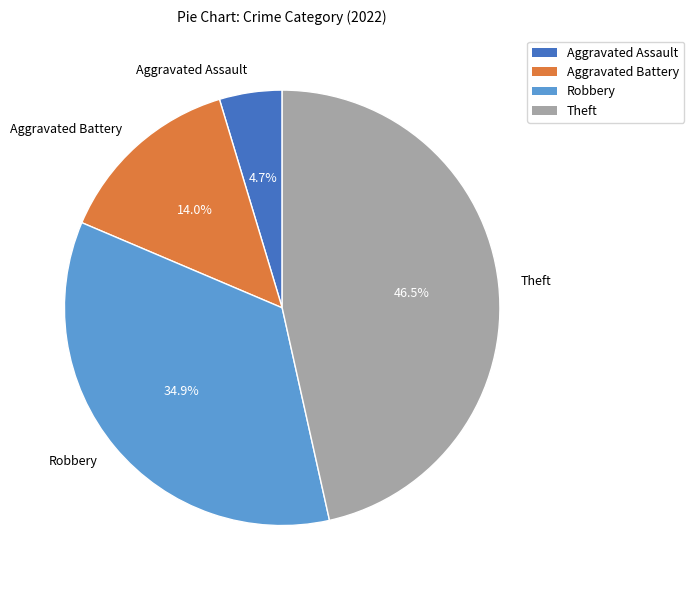

Combined, do Theft and Aggravated Battery account for over 50%?

Yes